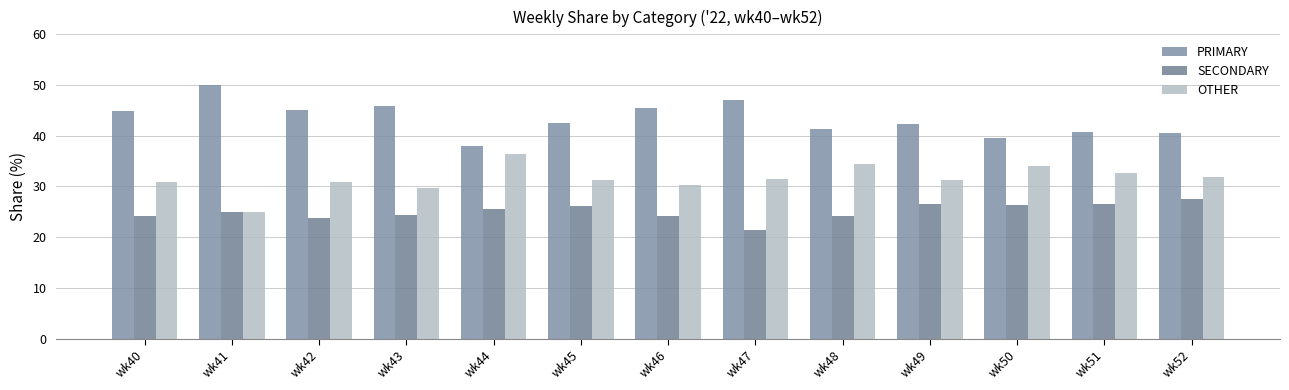

What is the sum of the OTHER values at wk51 and wk42?

63.6